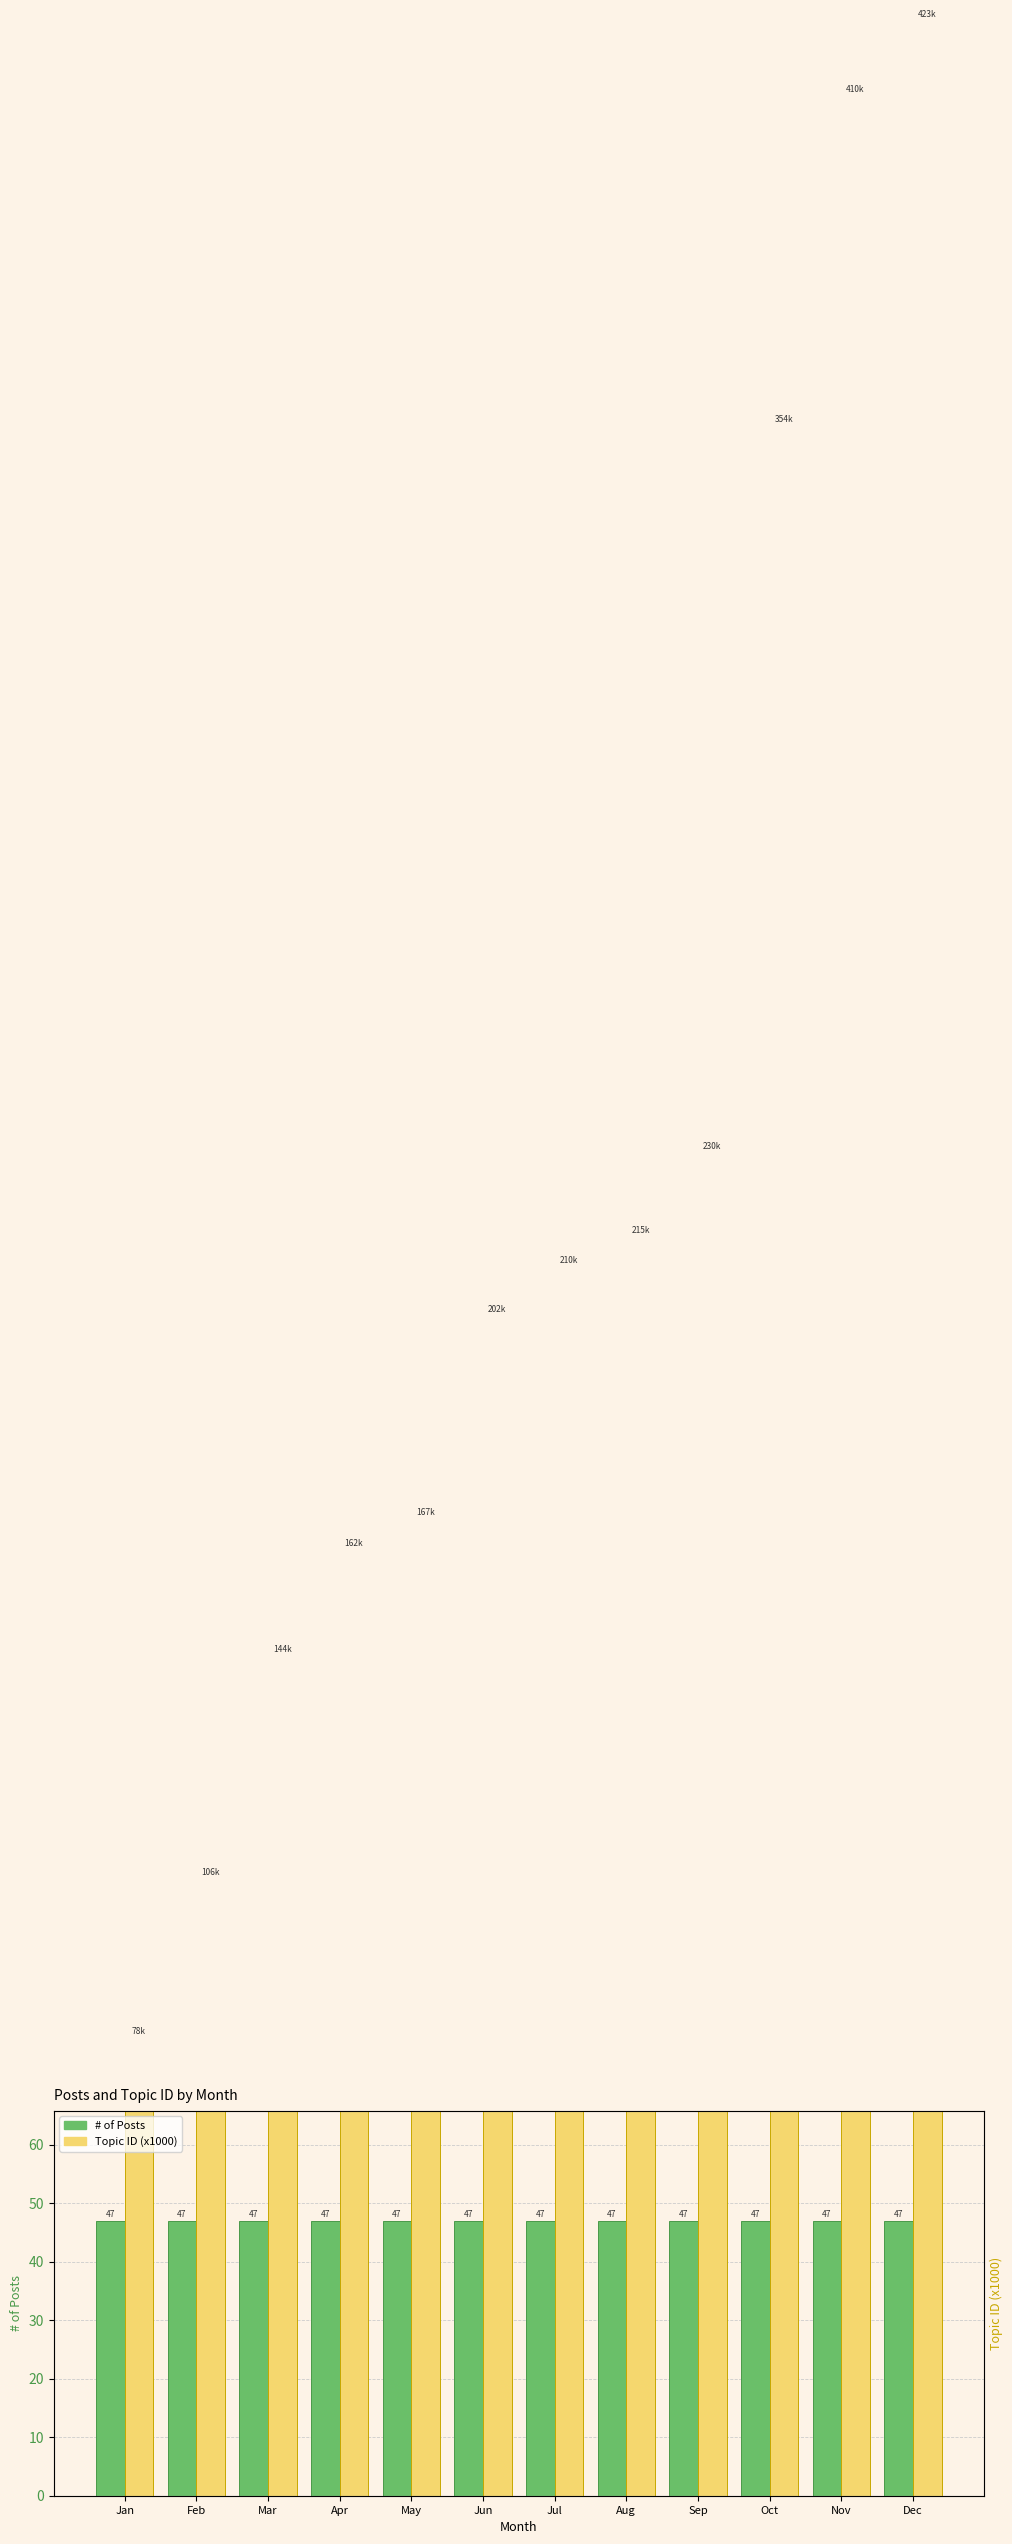

The value of # of Posts at May is 47.0. True or false?

True